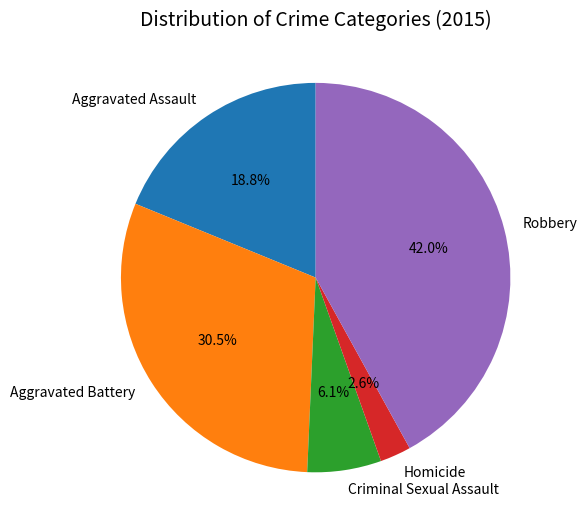

Rank the categories by value from lowest to highest.

Homicide, Criminal Sexual Assault, Aggravated Assault, Aggravated Battery, Robbery